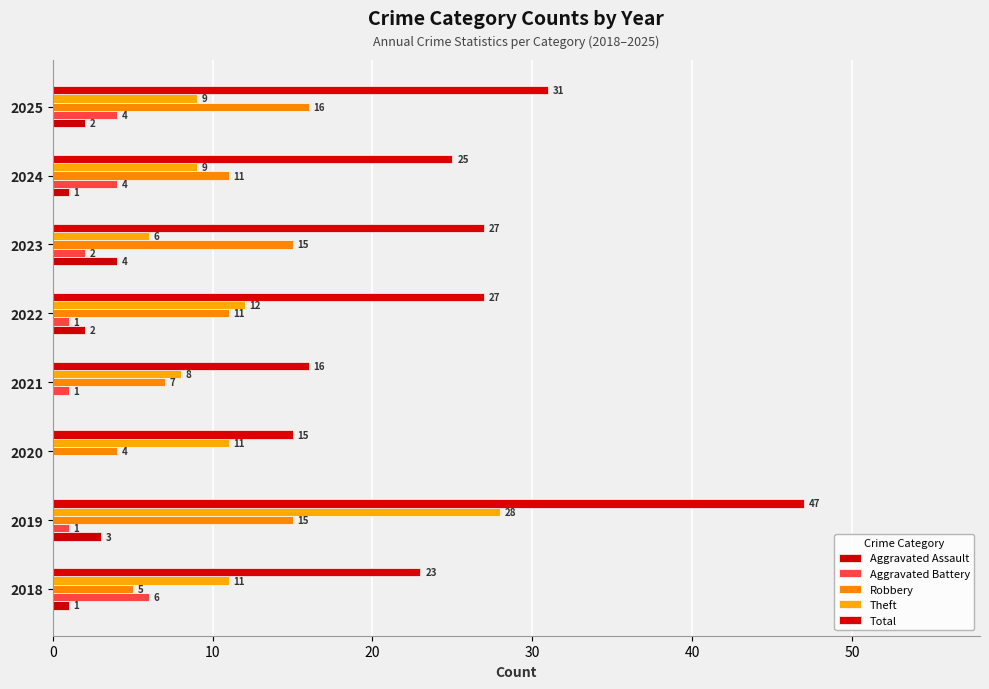

Reading left to right, extract all data points from this chart.

Aggravated Assault: 1	3	0	0	2	4	1	2
Aggravated Battery: 6	1	0	1	1	2	4	4
Robbery: 5	15	4	7	11	15	11	16
Theft: 11	28	11	8	12	6	9	9
Total: 23	47	15	16	27	27	25	31